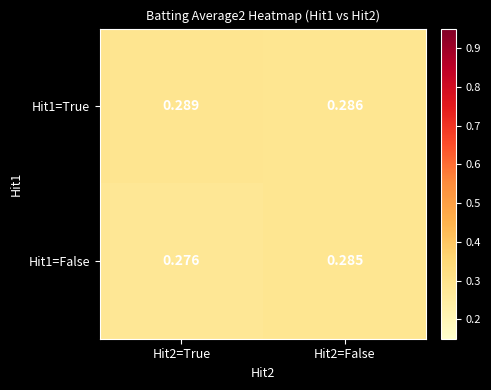

Is the value of Hit1=False at Hit2=True greater than the value of Hit1=True at Hit2=False?

No